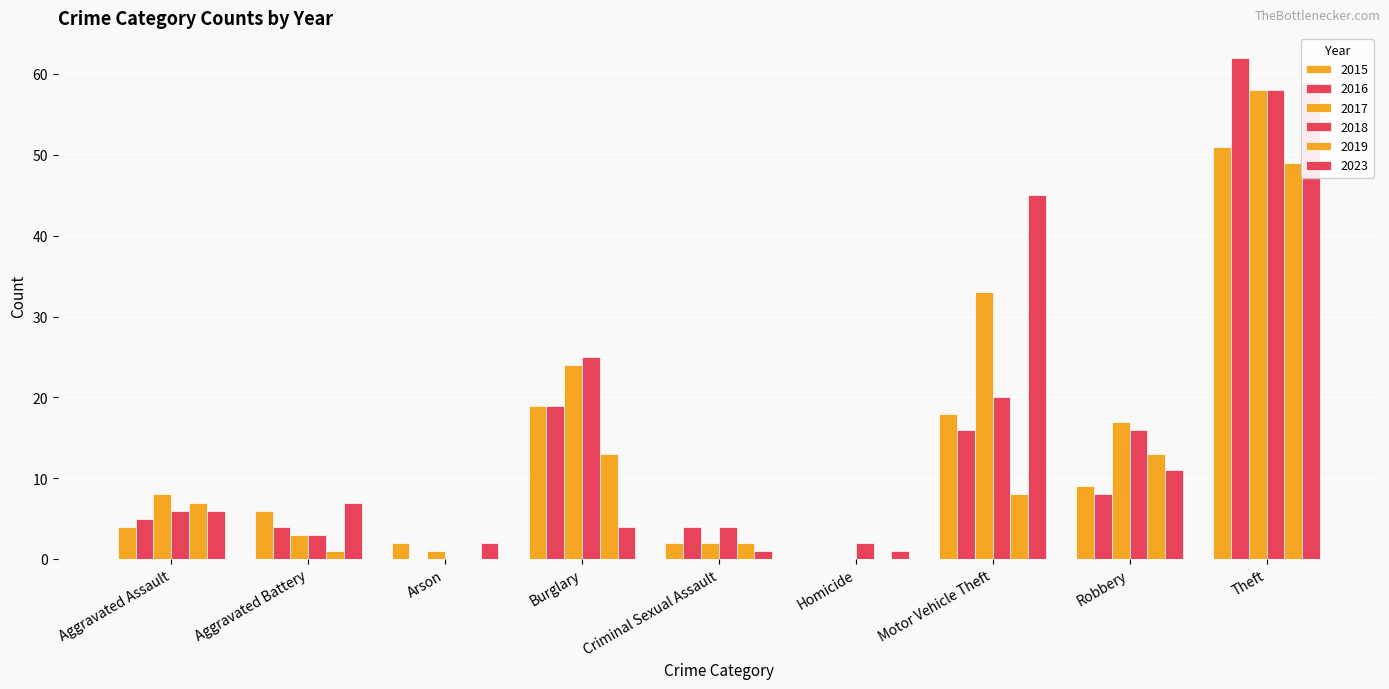

The value of 2016 at Arson is 28. True or false?

False